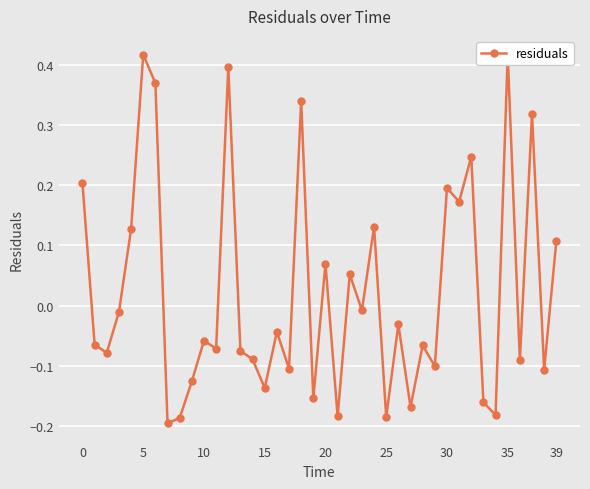

What is the greatest value displayed?

0.4